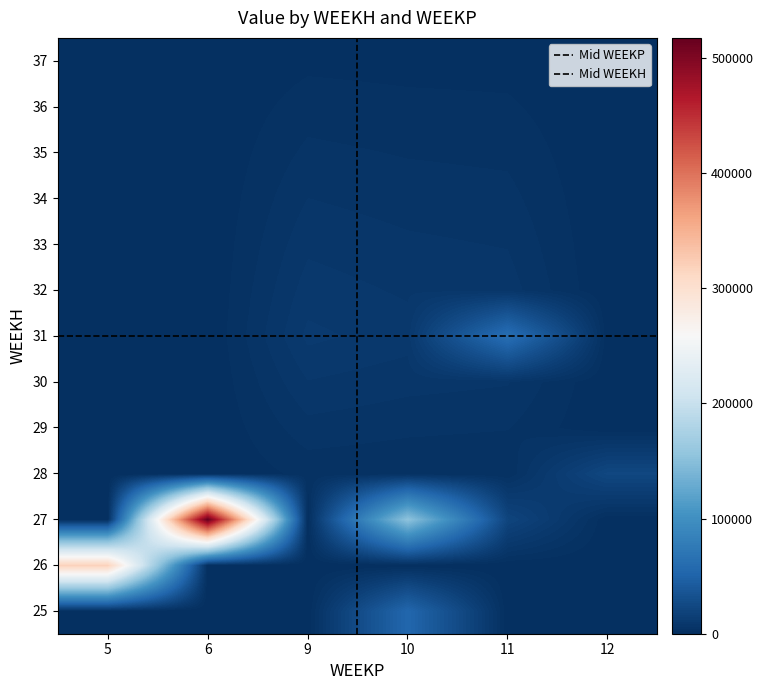

Rank the series at 12 from lowest to highest value.

25, 26, 27, 29, 30, 31, 32, 33, 34, 35, 36, 37, 28